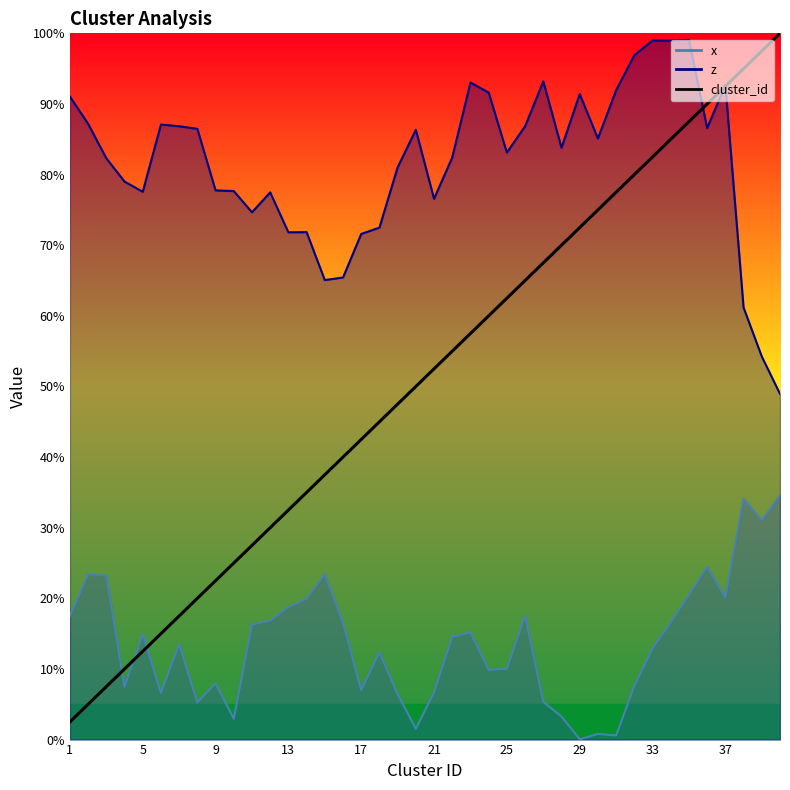

At which category does z reach its first local valley?

5